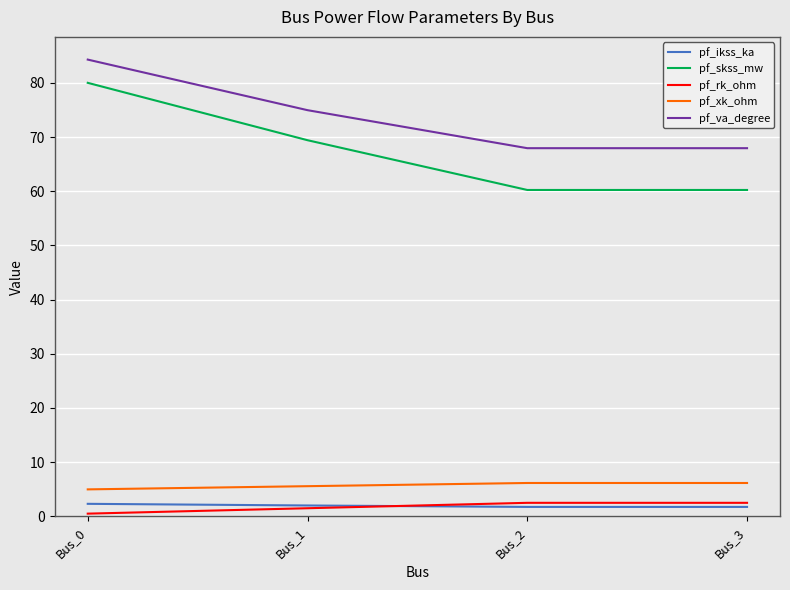

What are all the series names shown in the legend?

pf_ikss_ka, pf_skss_mw, pf_rk_ohm, pf_xk_ohm, pf_va_degree